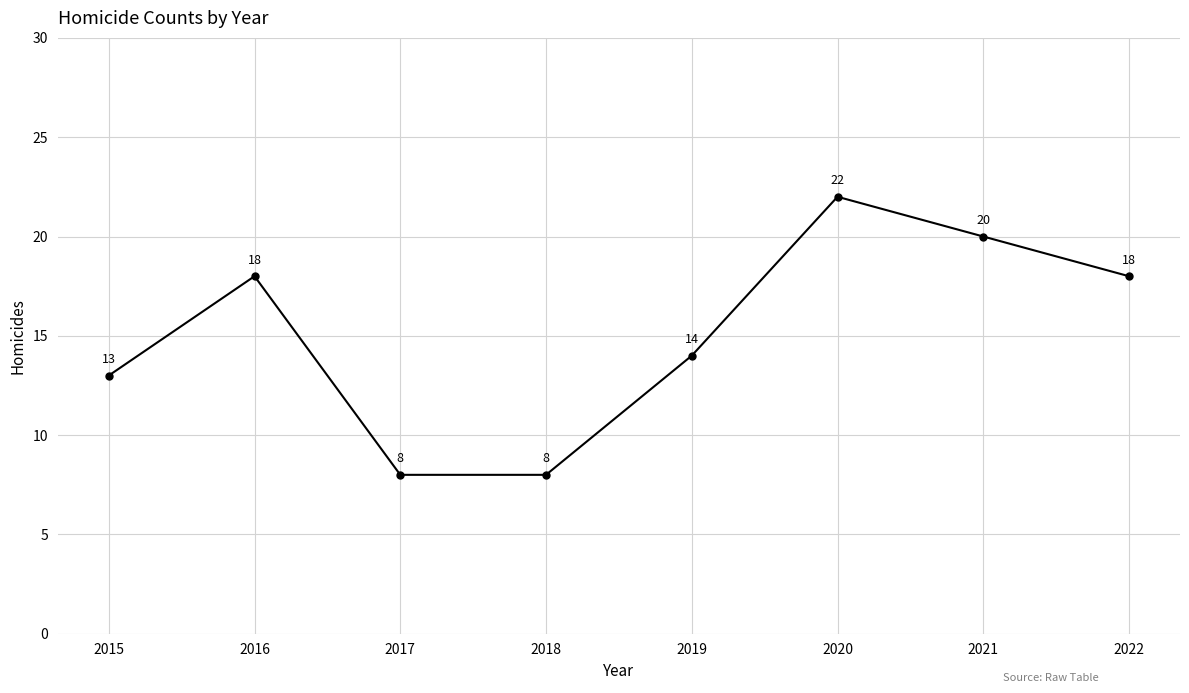

What is the maximum value shown in the chart?

22